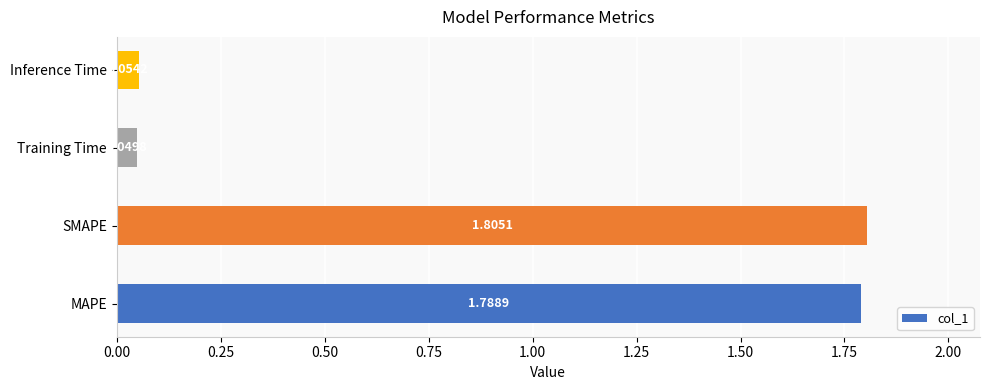

List the labels in order of value, smallest first.

Training Time, Inference Time, MAPE, SMAPE